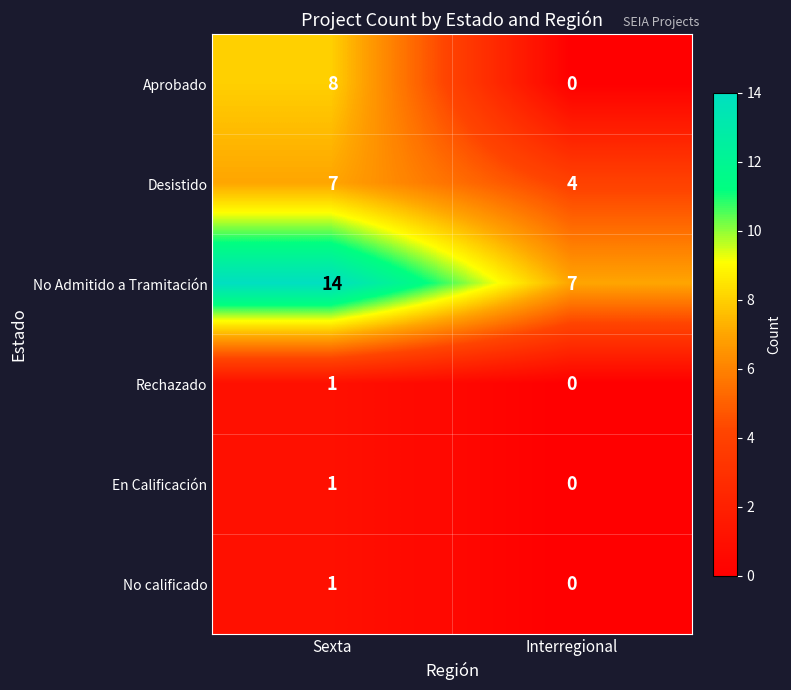

Reading left to right, what are all the values shown in this chart?

Aprobado: 8	0
Desistido: 7	4
No Admitido a Tramitación: 14	7
Rechazado: 1	0
En Calificación: 1	0
No calificado: 1	0